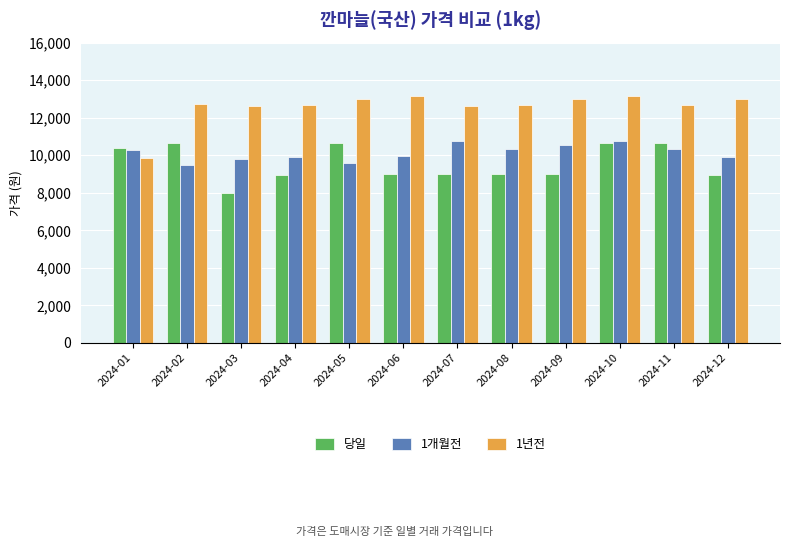

What is the sum of all 1년전 values?

151221